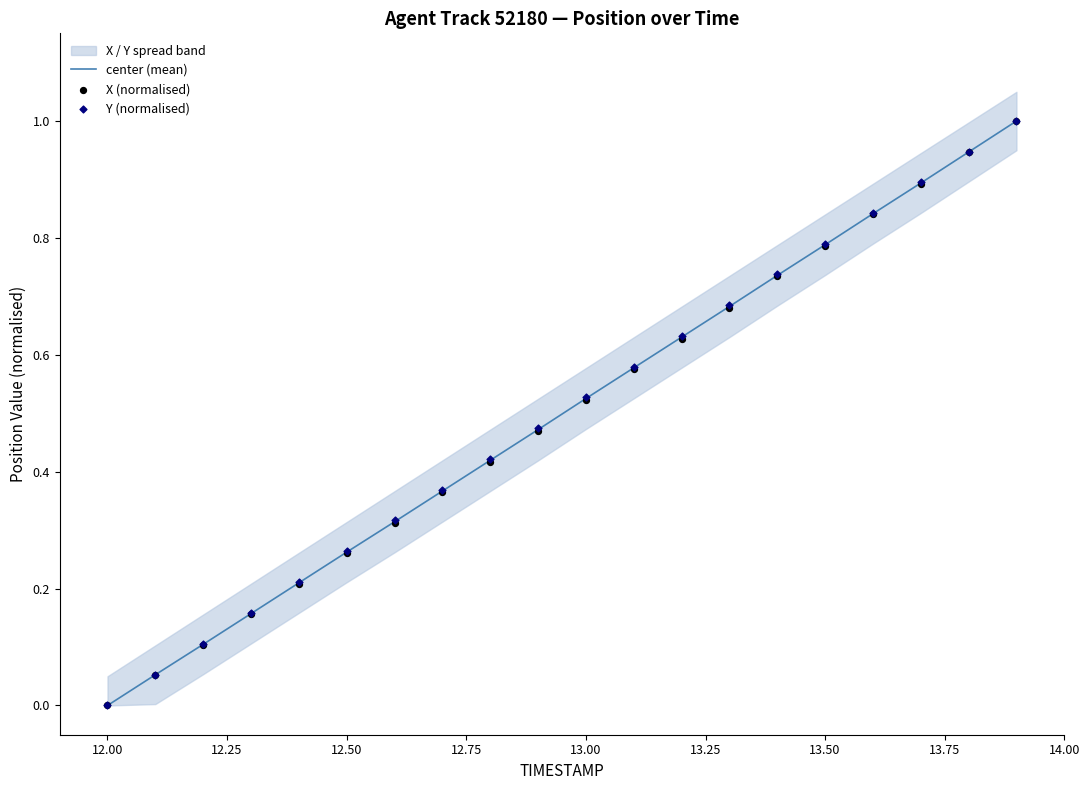

Which series reaches the minimum Y coordinate?

center (mean)